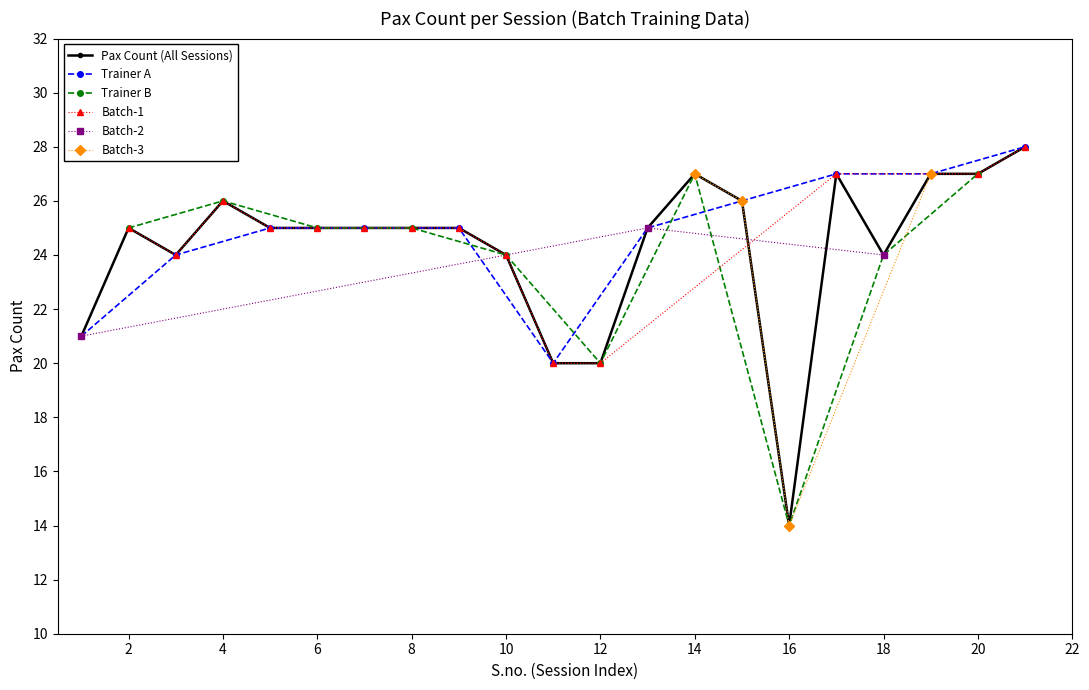

What is the highest value of the Pax Count (All Sessions) series?

28